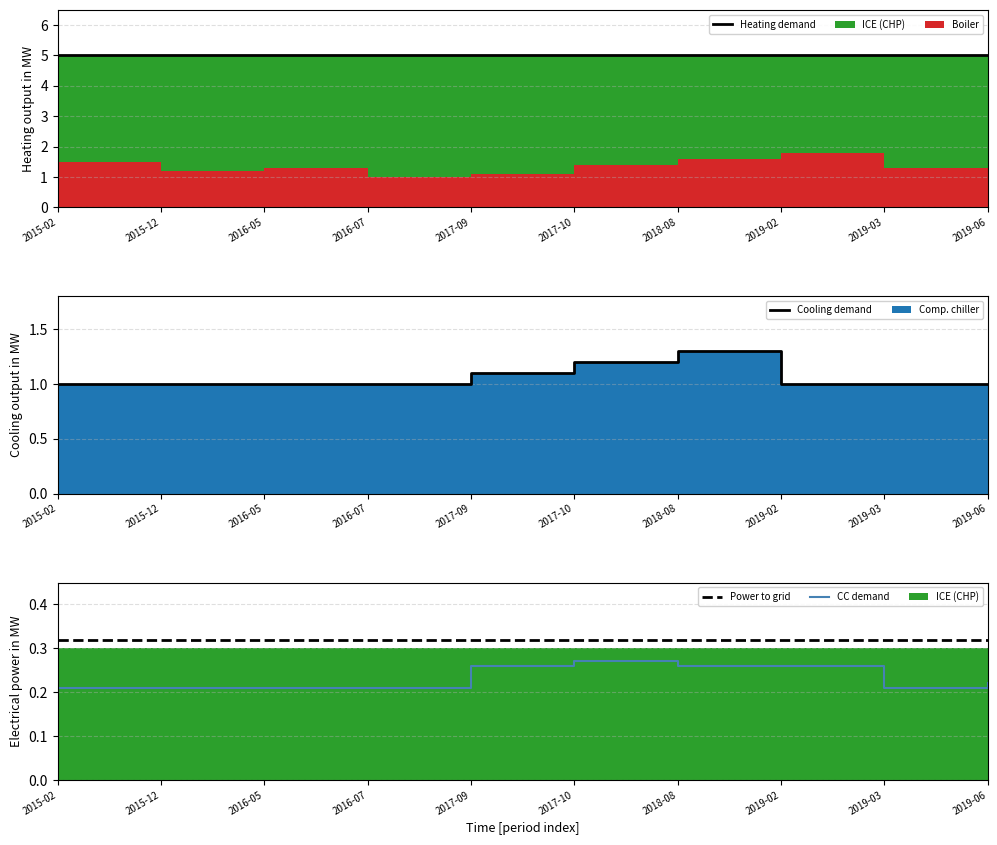

Reading left to right, extract all data points from this chart.

Heating demand: 2015-02=5.0	2015-12=5.0	2016-05=5.0	2016-07=5.0	2017-09=5.0	2017-10=5.0	2018-08=5.0	2019-02=5.0	2019-03=5.0	2019-06=5.0
Cooling demand: 2015-02=1.0	2015-12=1.0	2016-05=1.0	2016-07=1.0	2017-09=1.1	2017-10=1.2	2018-08=1.3	2019-02=1.0	2019-03=1.0	2019-06=1.0
CC demand: 2015-02=0.2	2015-12=0.2	2016-05=0.2	2016-07=0.2	2017-09=0.3	2017-10=0.3	2018-08=0.3	2019-02=0.3	2019-03=0.2	2019-06=0.2
Power to grid: 2015-02=0.3	2015-12=0.3	2016-05=0.3	2016-07=0.3	2017-09=0.3	2017-10=0.3	2018-08=0.3	2019-02=0.3	2019-03=0.3	2019-06=0.3